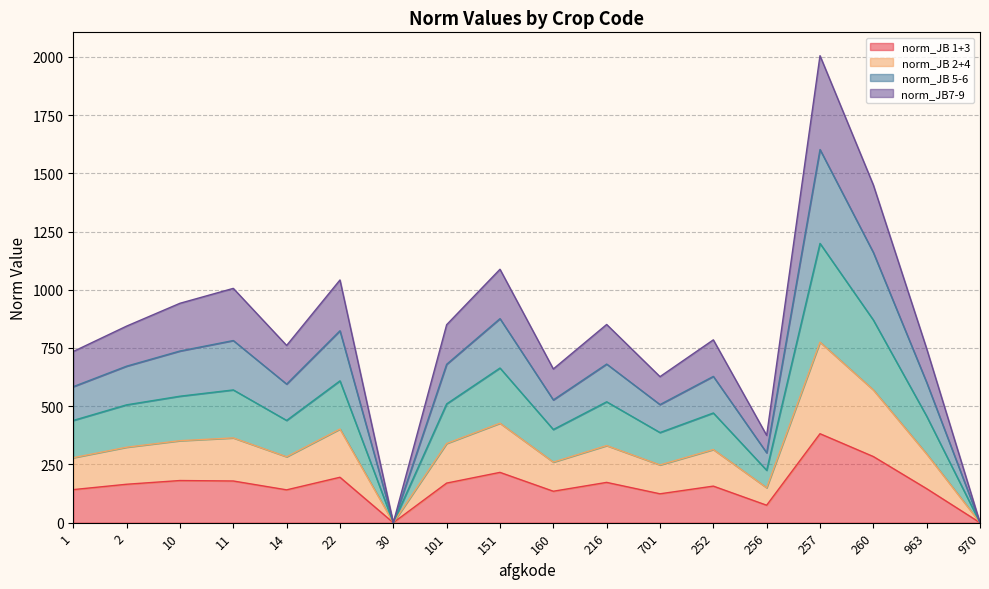

Is it true that norm_JB 1+3 equals 150 at 257?

False